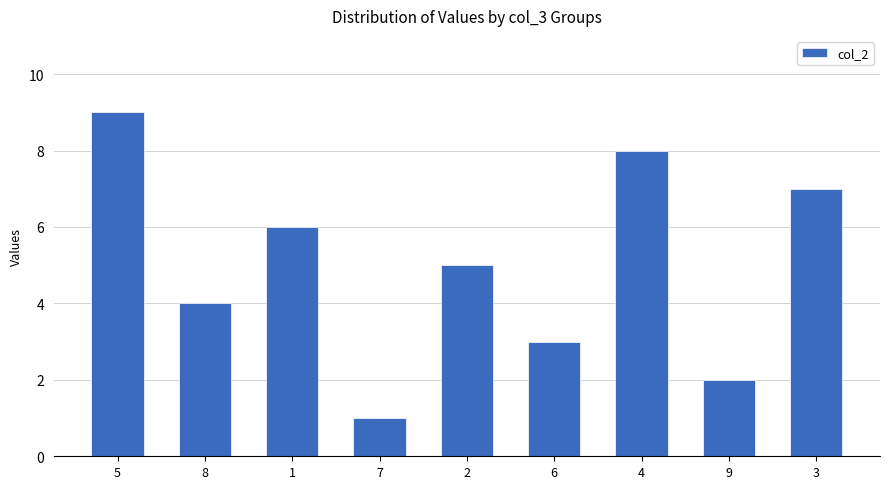

What value does the data have at 6?

3